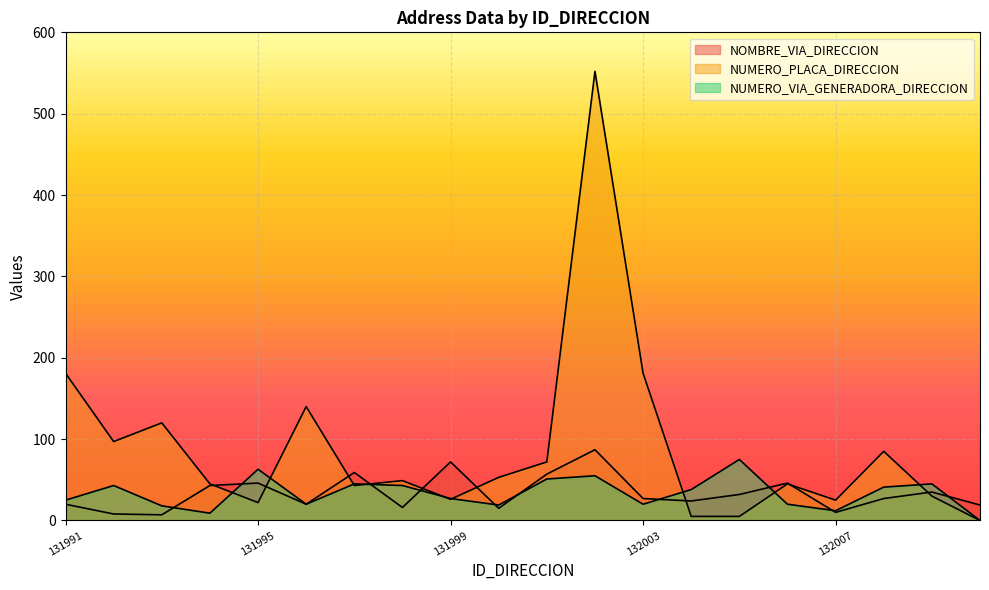

Does the chart display data point markers on the line(s)?

No